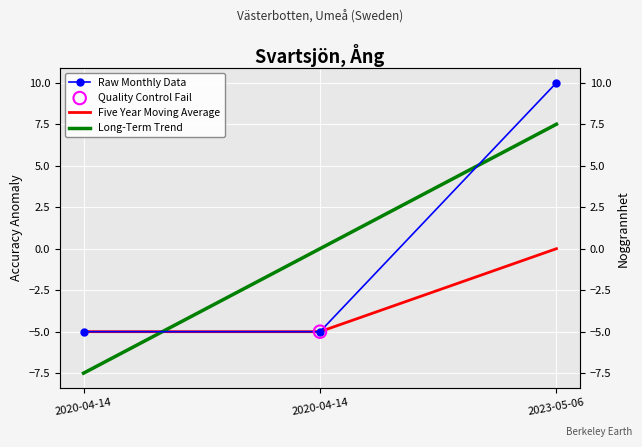

At how many categories does at least one series exceed 7?

1